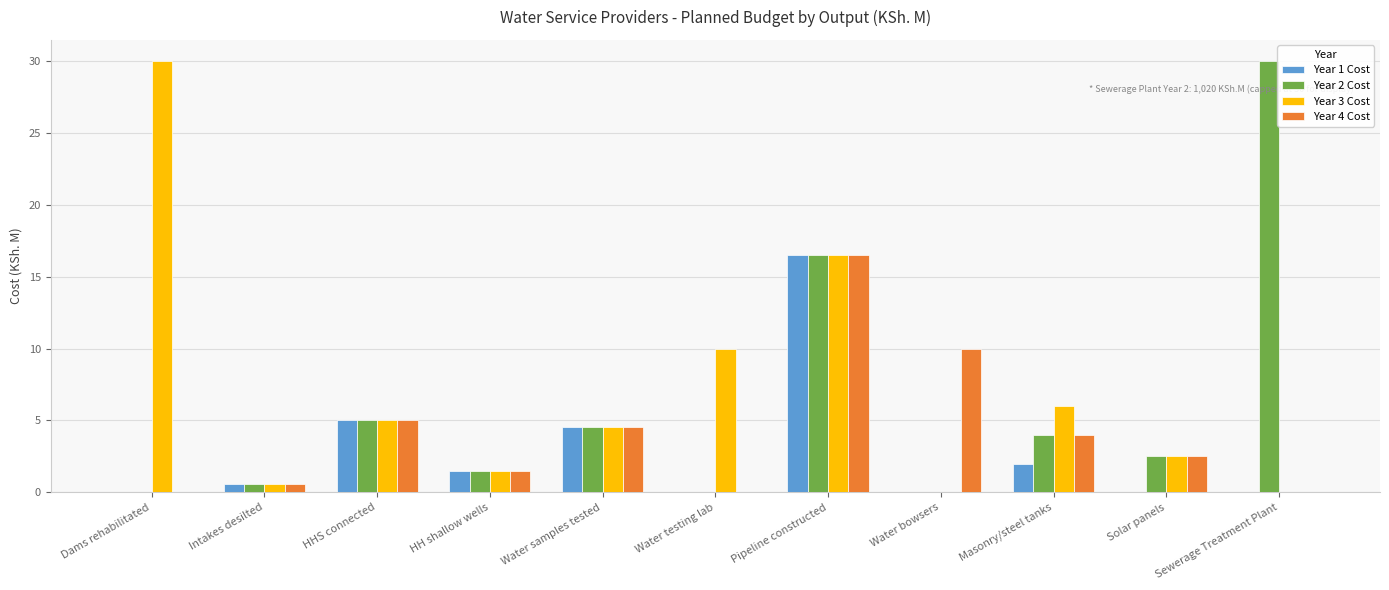

What is the sum of all Year 2 Cost values?

64.7